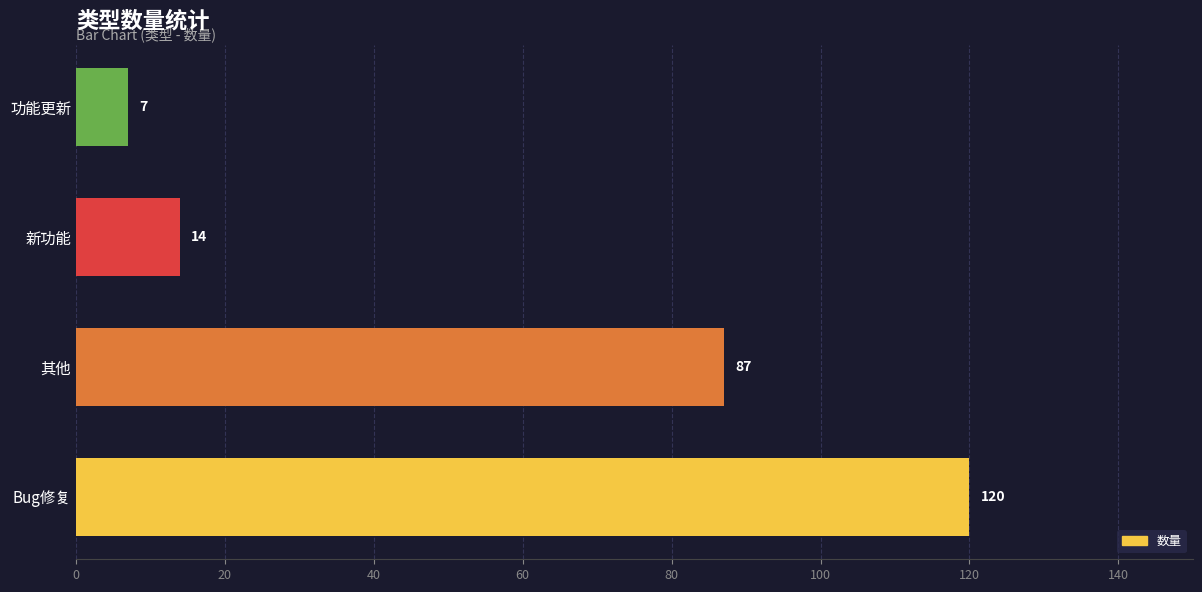

Which has a higher value, 新功能 or 其他?

其他